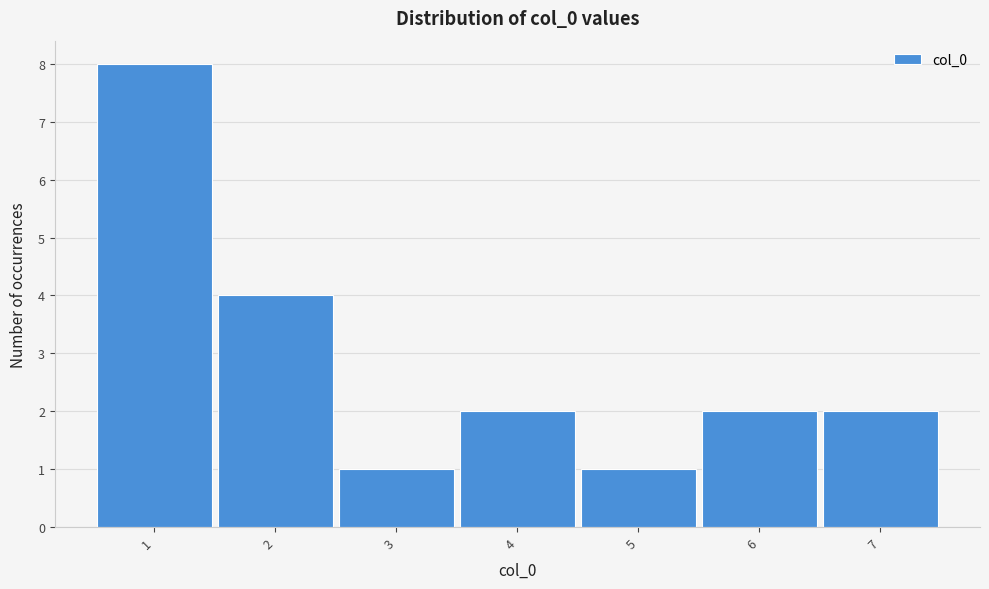

Reading left to right, what are all the values shown in this chart?

8	4	1	2	1	2	2